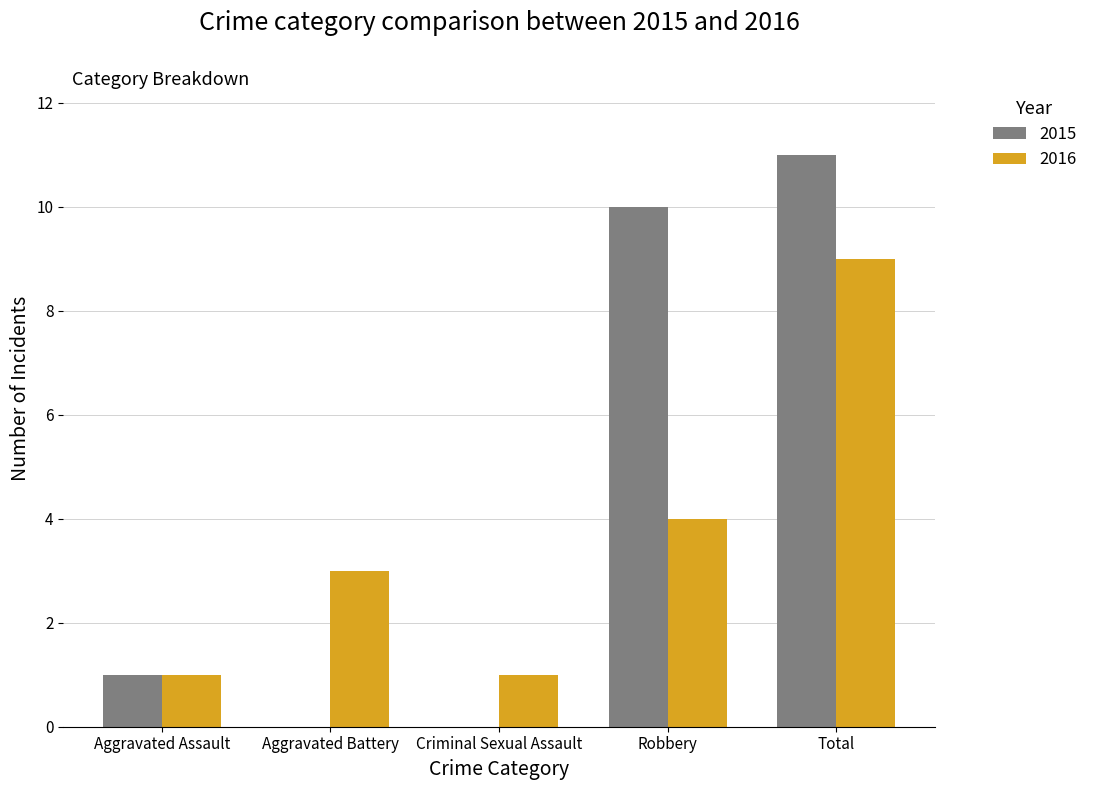

How many categories are shown in the chart?

5